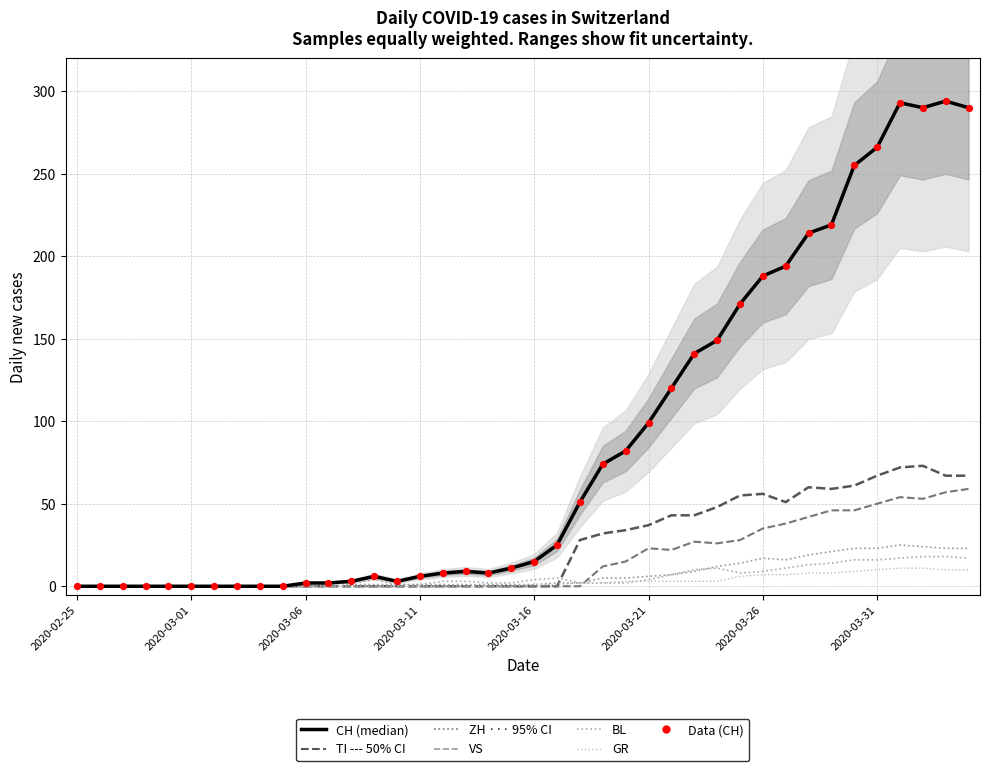

Is the value of GR at 2020-03-17 greater than the value of CH at 2020-03-14?

No